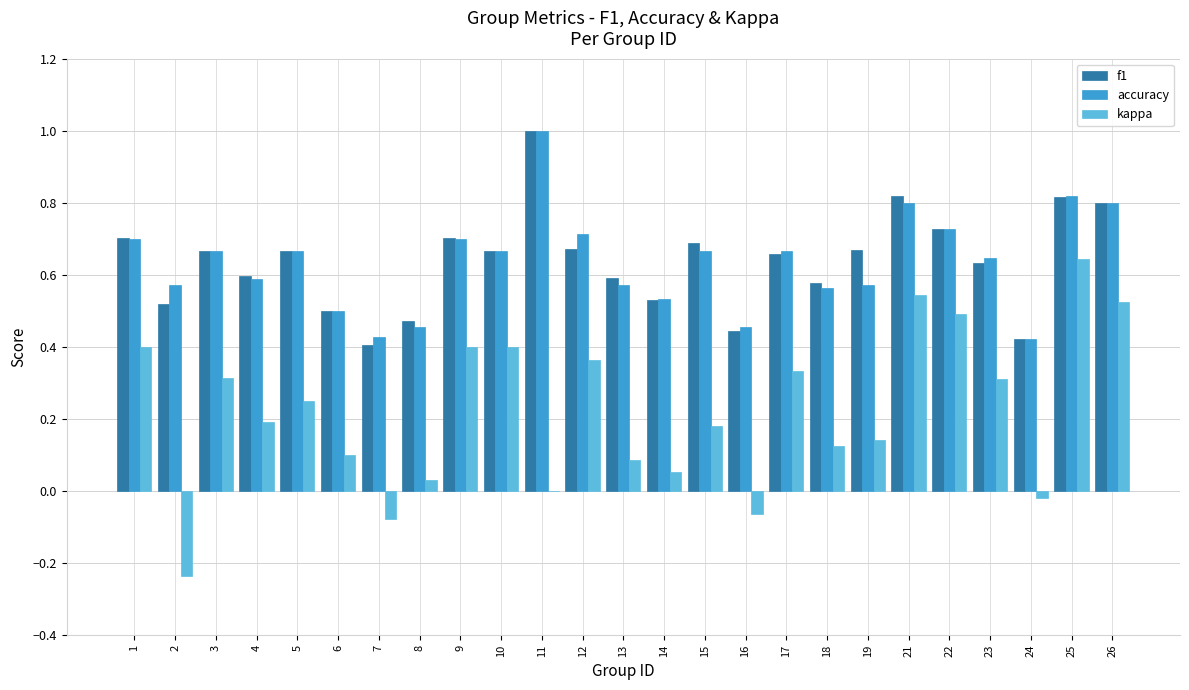

The value of kappa at 15 is 0.2. True or false?

True